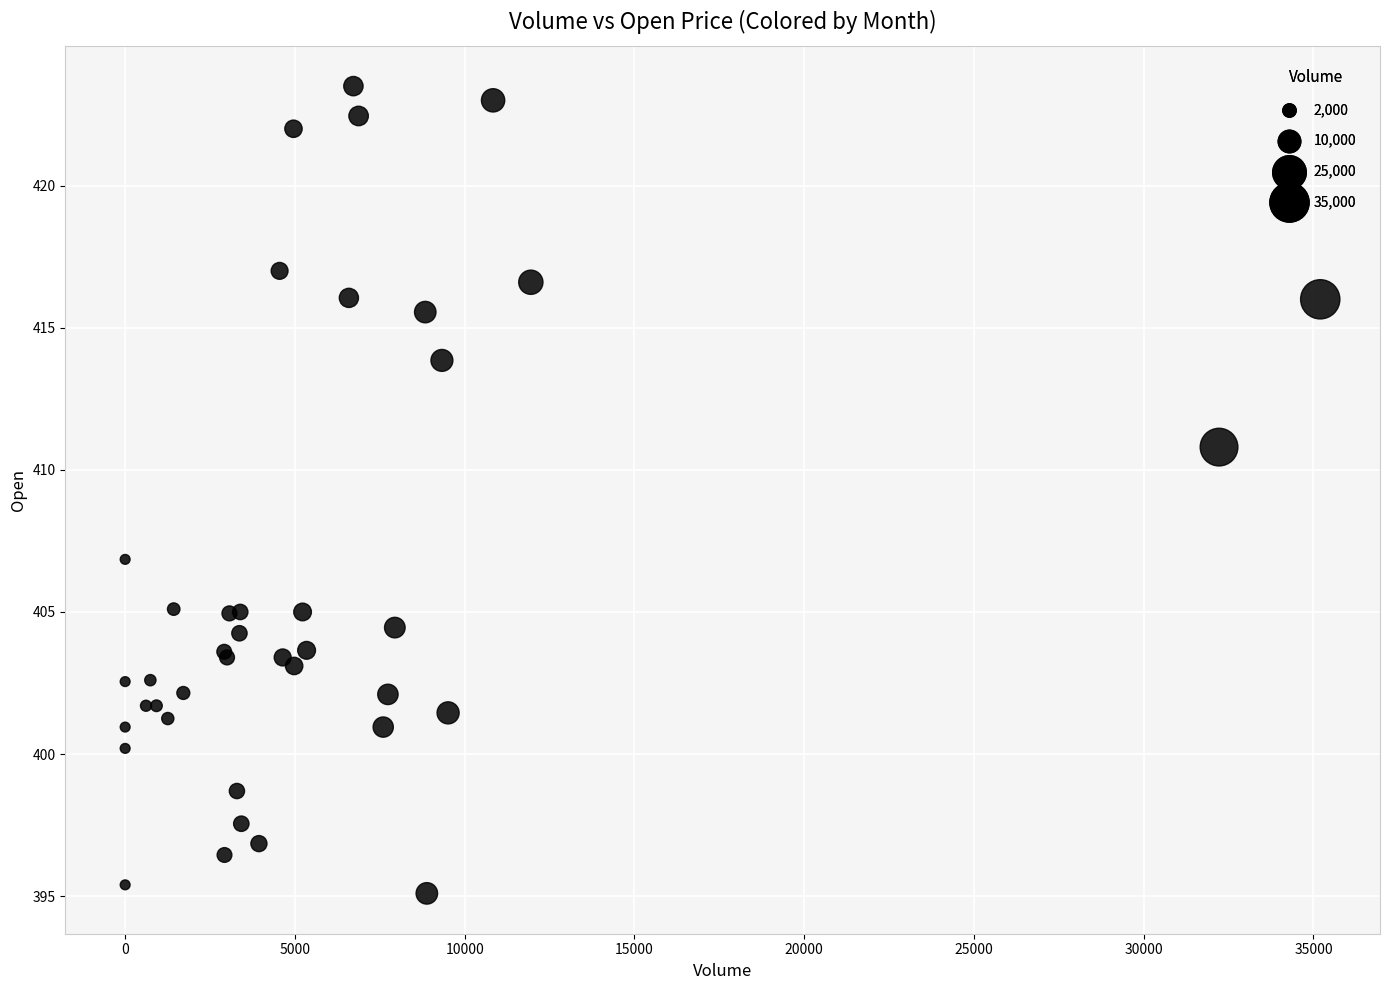

What Y value in the scatter plot is closest to 409?

410.8